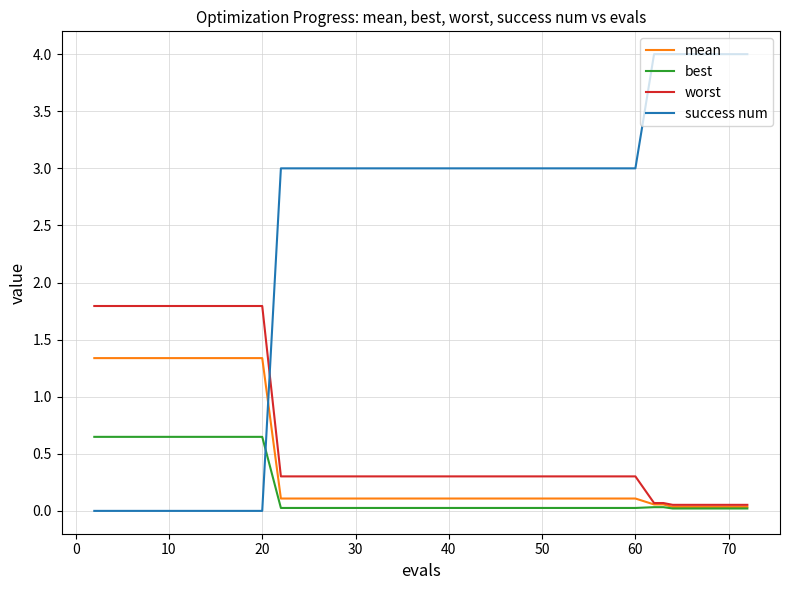

Which series has the widest spread of values?

success num